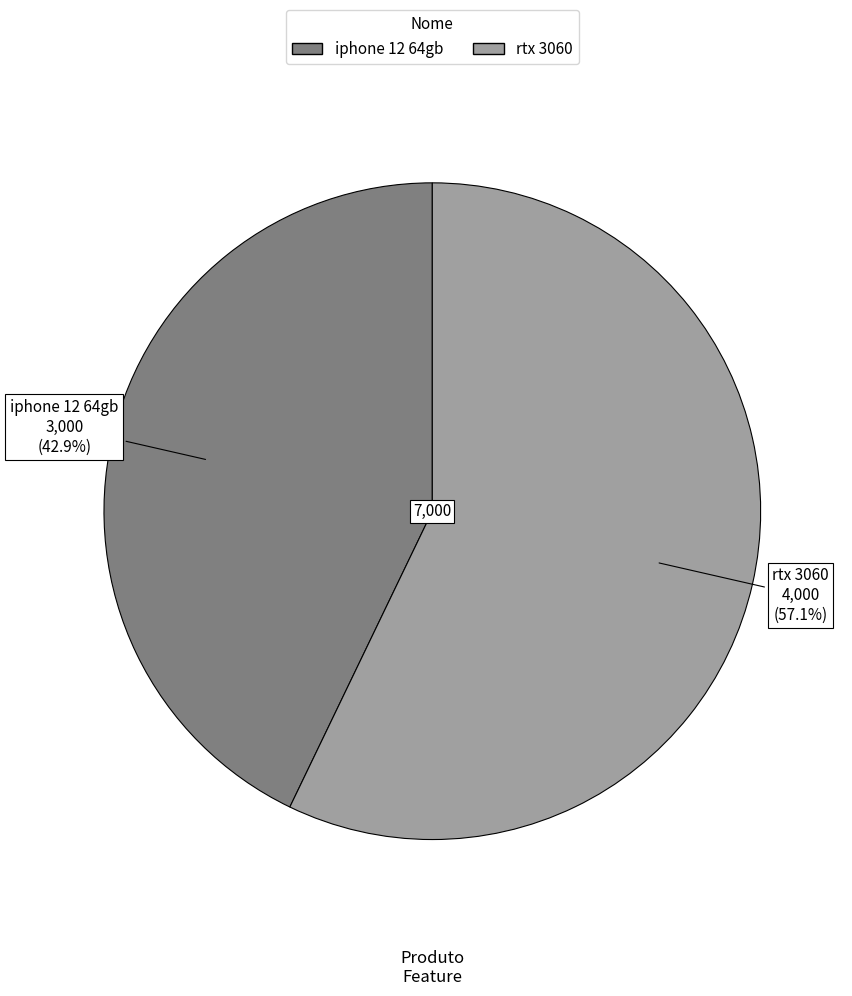

Do iphone 12 64gb and rtx 3060 together represent more than half of the pie?

Yes